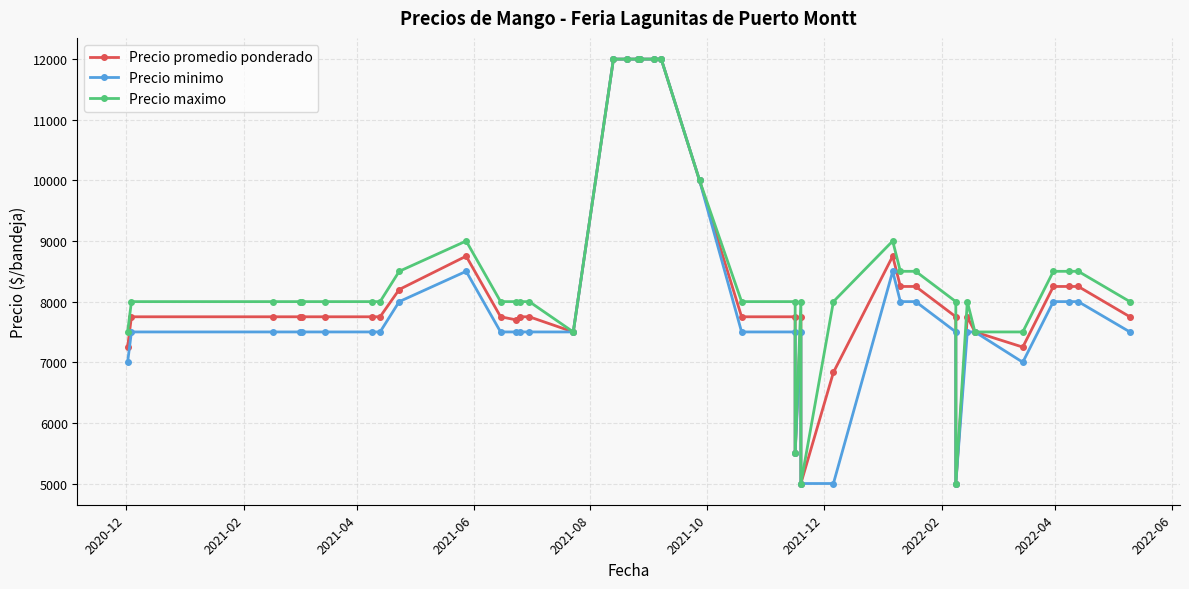

How many distinct data groups are displayed?

3